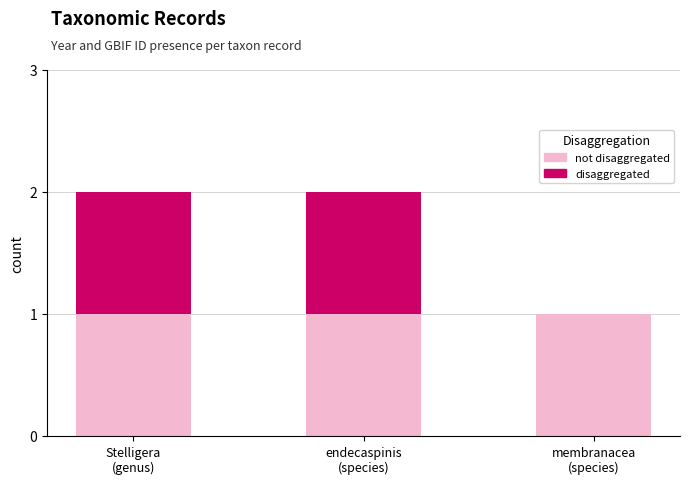

Are the bars grouped side by side (vs. stacked)?

No